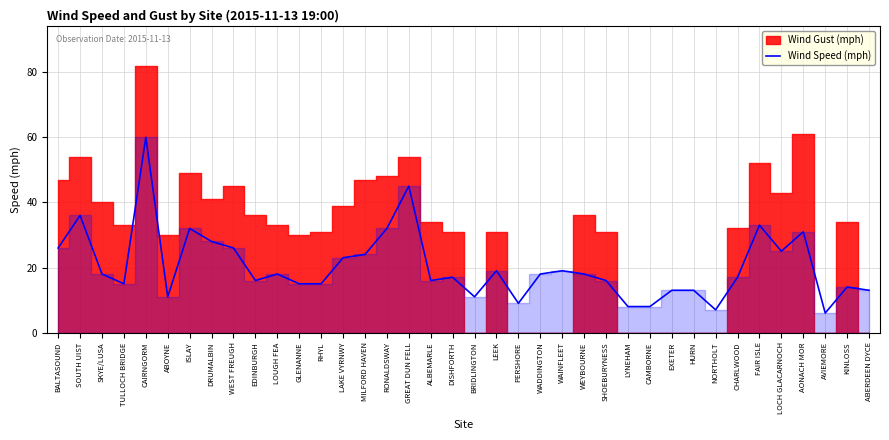

What is the average value?

20